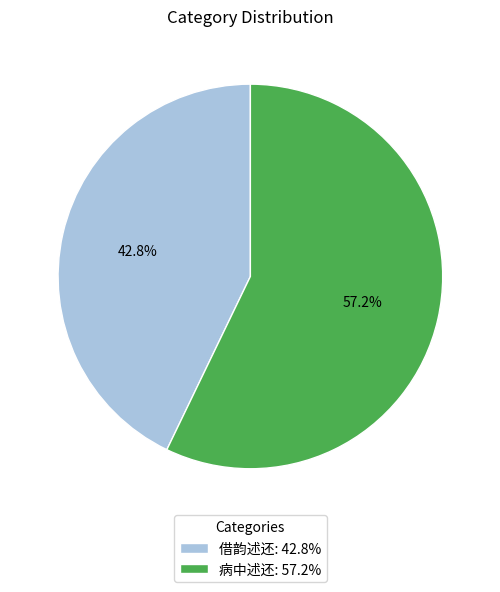

To the nearest percent, what portion does 借韵述还 represent?

43%